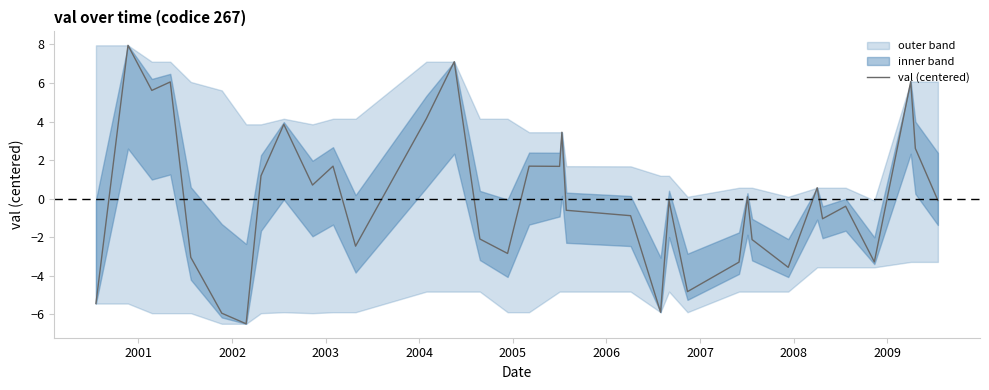

How many data points are above 0?

16